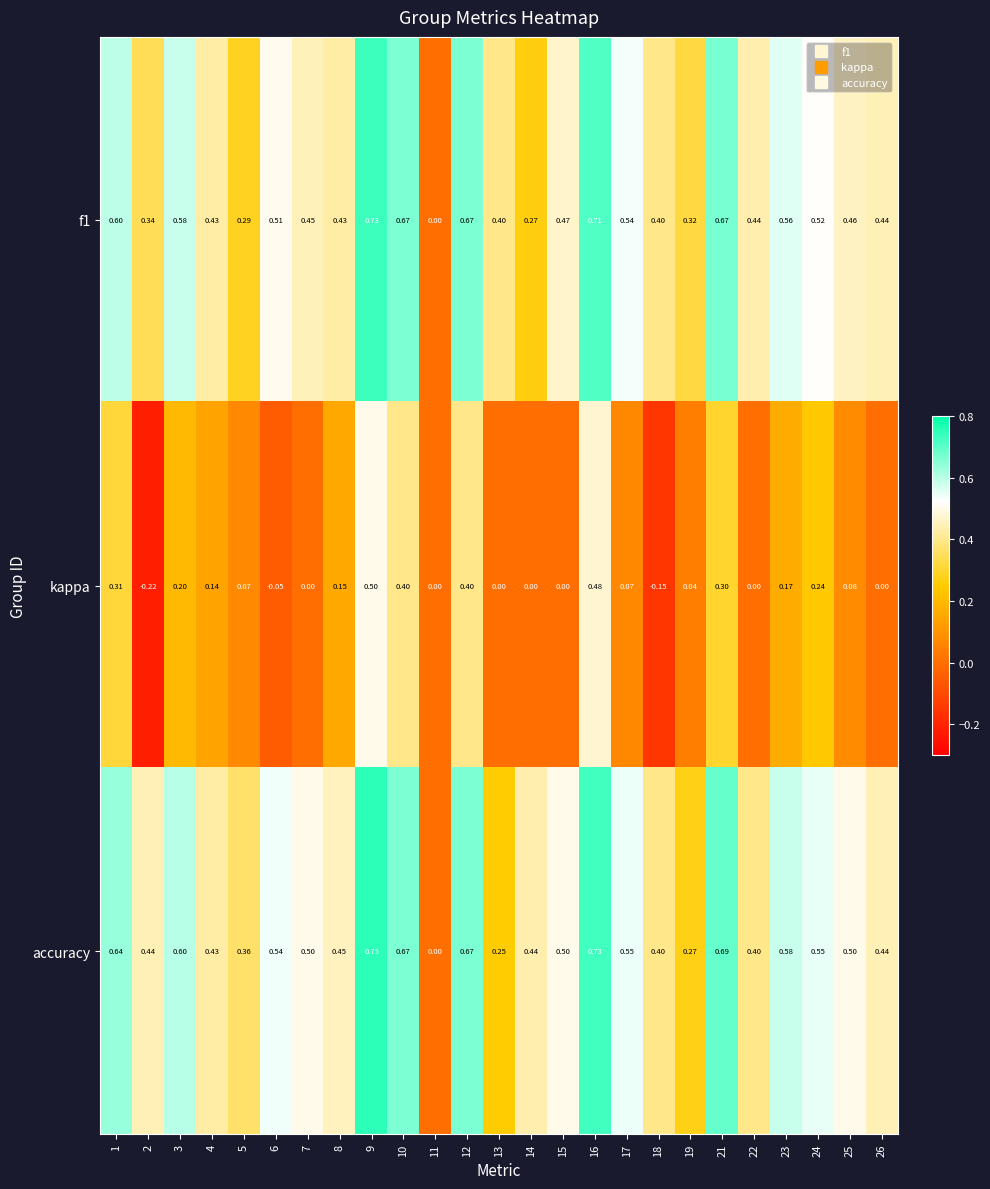

Which series has the largest total across all categories?

accuracy